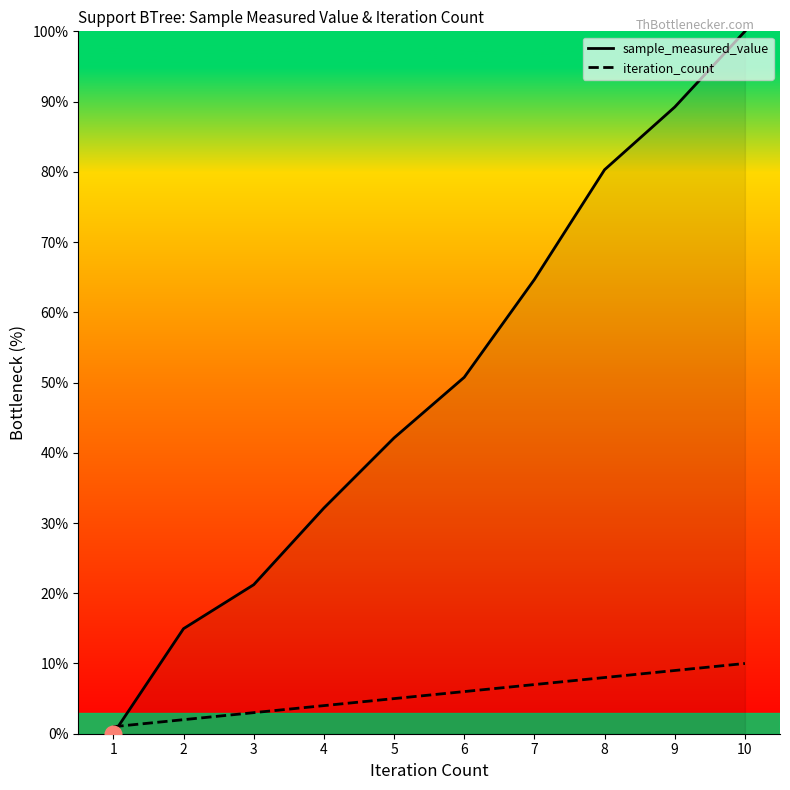

After their last crossing, which series has the higher values: iteration_count or sample_measured_value?

sample_measured_value